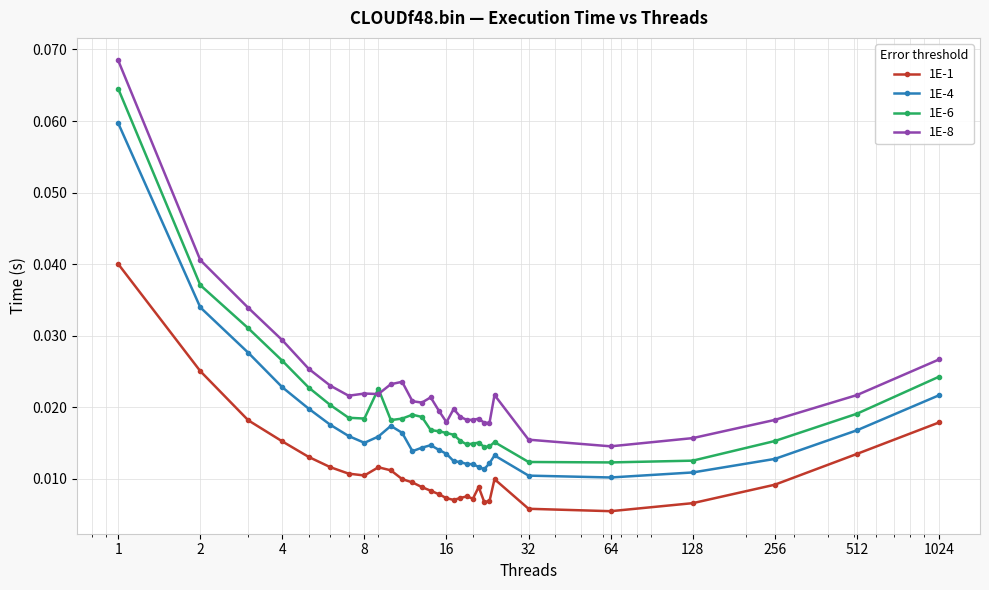

Count the 1E-1 values in the range 0 to 1.

30